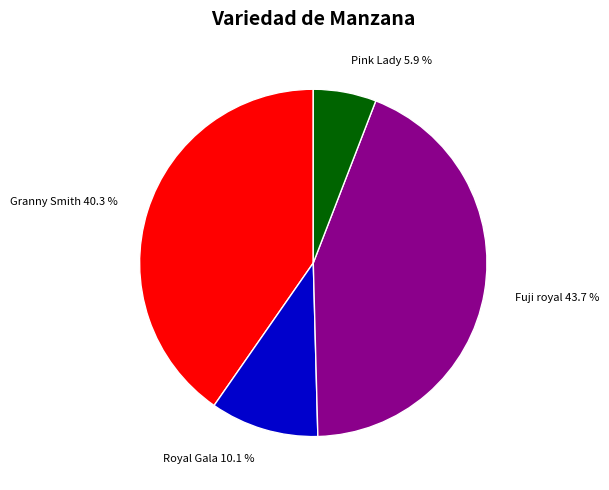

Rank the categories by value from highest to lowest.

Fuji royal 43.7 %, Granny Smith 40.3 %, Royal Gala 10.1 %, Pink Lady 5.9 %